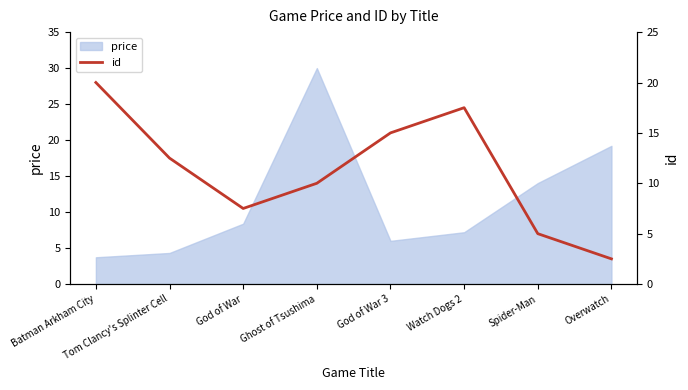

Does the chart have visible grid lines?

No